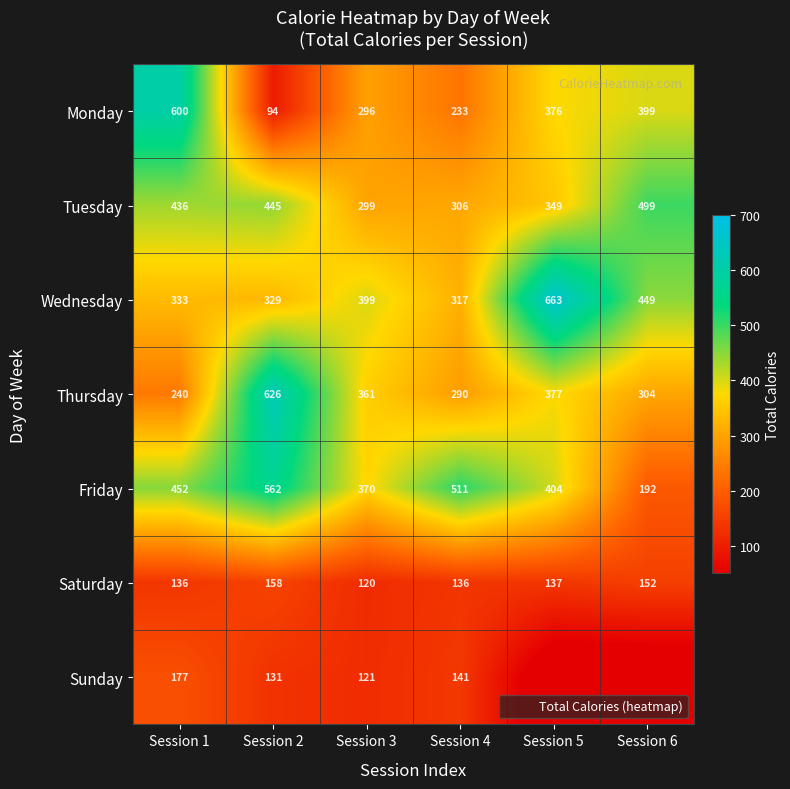

Rank the series at Session 5 from lowest to highest value.

Sunday, Saturday, Tuesday, Monday, Thursday, Friday, Wednesday